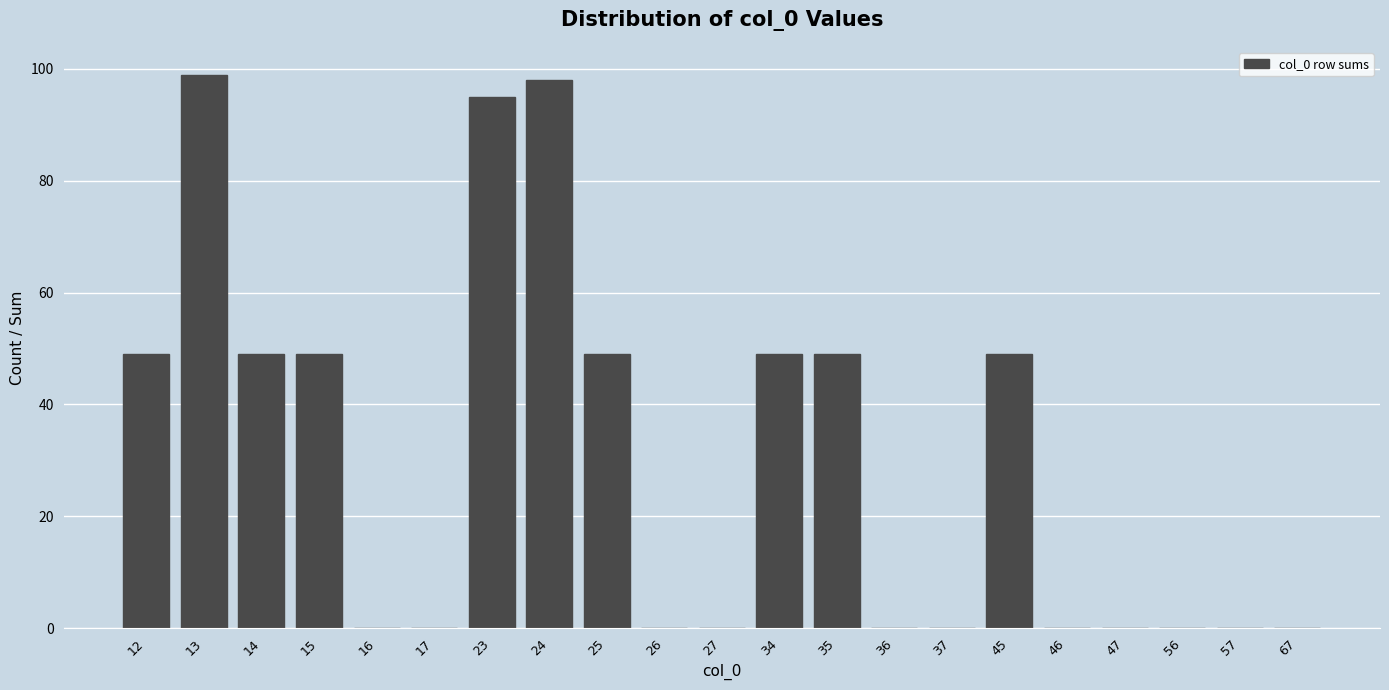

Reading right to left, what are all the values shown in this chart?

67=0	57=0	56=0	47=0	46=0	45=49	37=0	36=0	35=49	34=49	27=0	26=0	25=49	24=98	23=95	17=0	16=0	15=49	14=49	13=99	12=49